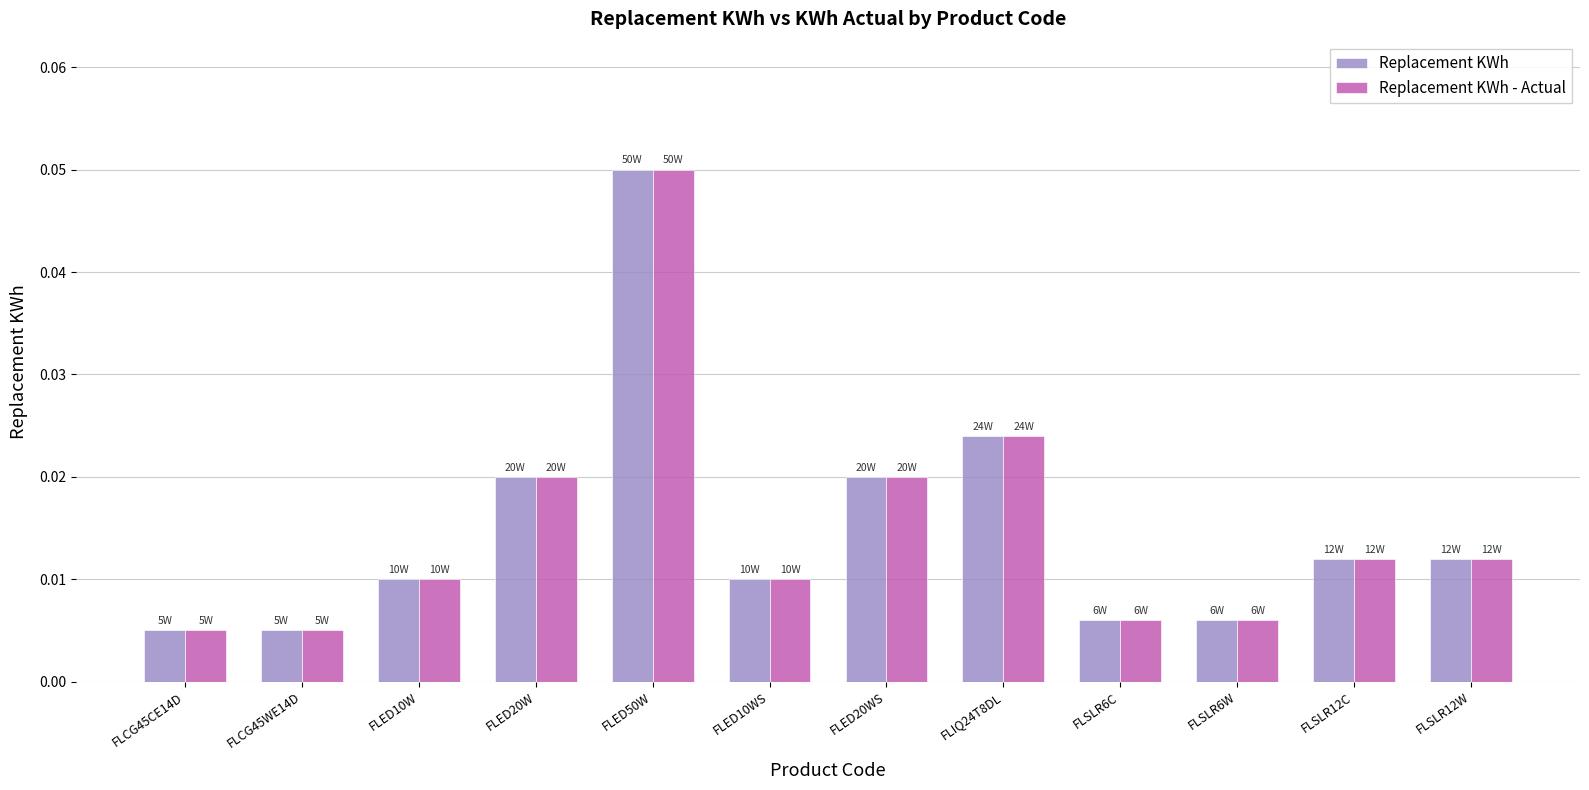

Is the value of Replacement KWh at FLIQ24T8DL greater than the value of Replacement KWh - Actual at FLSLR12C?

Yes